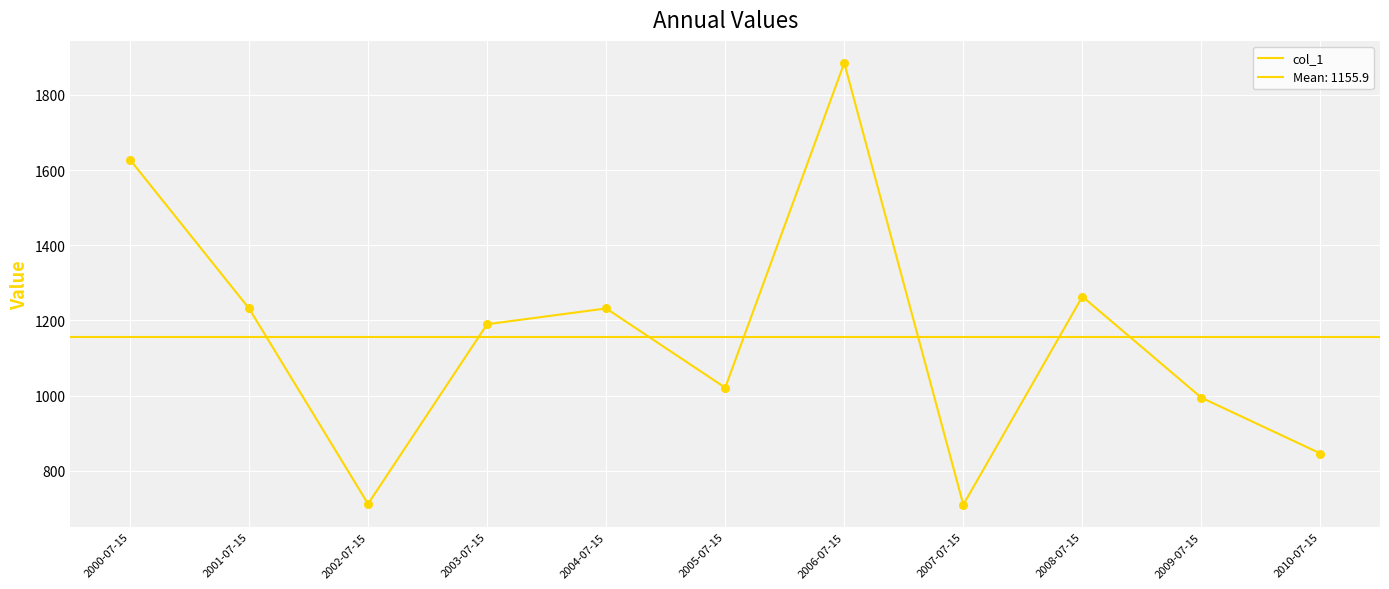

Which has a higher value, 2009-07-15 or 2005-07-15?

2005-07-15